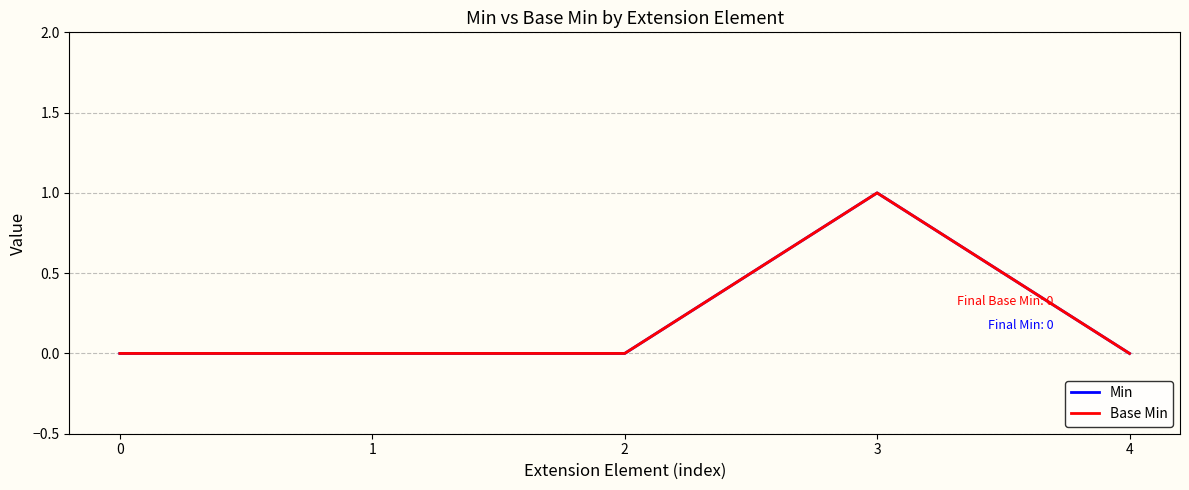

At which category does Min reach its first local peak?

3